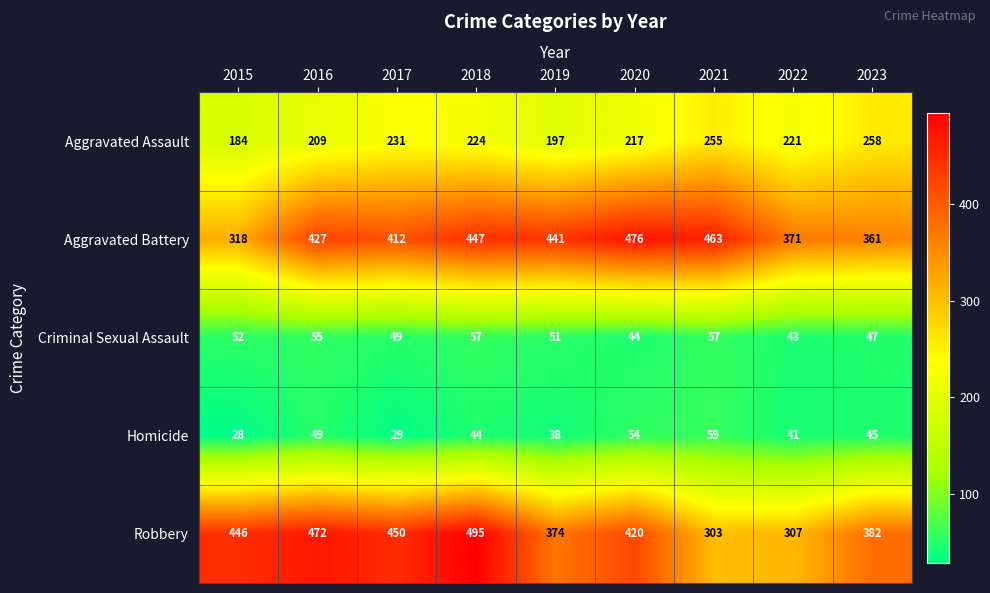

The Aggravated Battery series shows 256 at 2019. True or false?

False